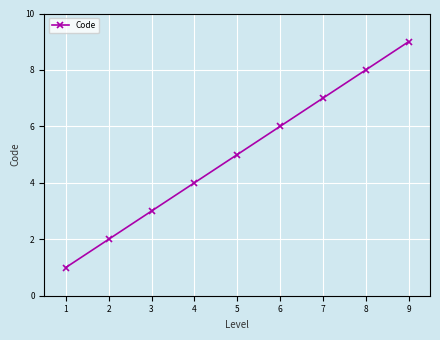

Rank the categories by value from lowest to highest.

1, 2, 3, 4, 5, 6, 7, 8, 9